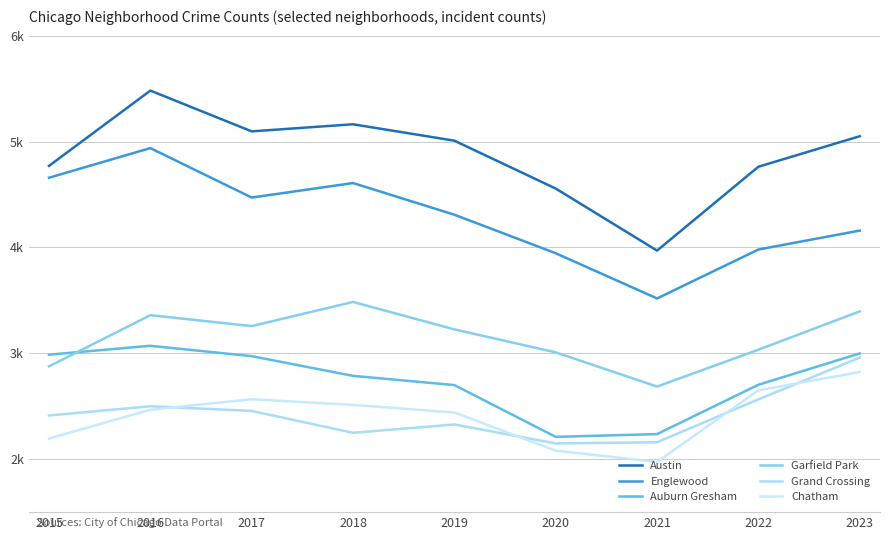

True or false: Englewood and Grand Crossing cross at least once.

False